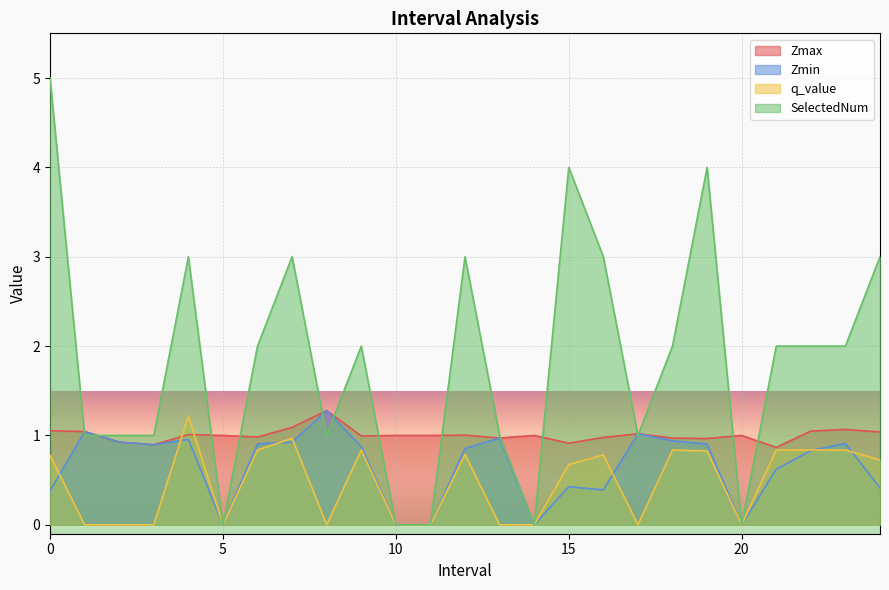

True or false: q_value and SelectedNum cross at least once.

False